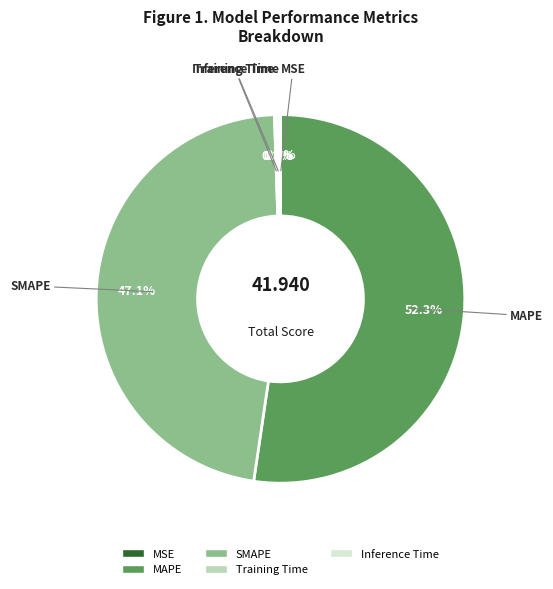

Which category has the biggest portion of the pie?

MAPE